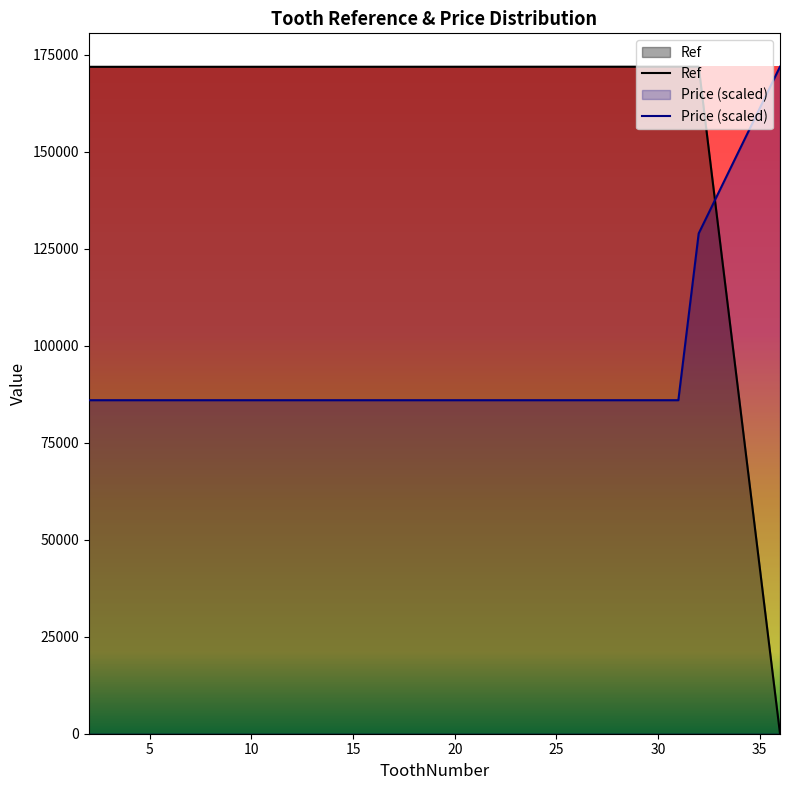

What is the approximate value of Price (scaled) at 20?

85961.5